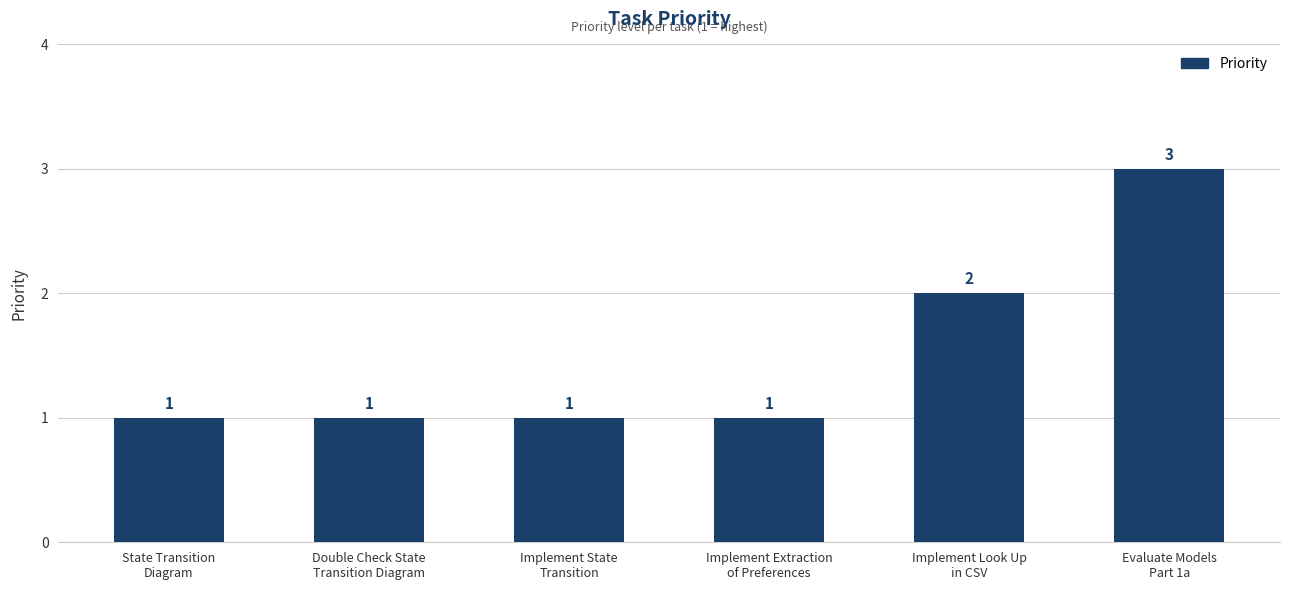

What is the value of the 4th bar from the left?

1